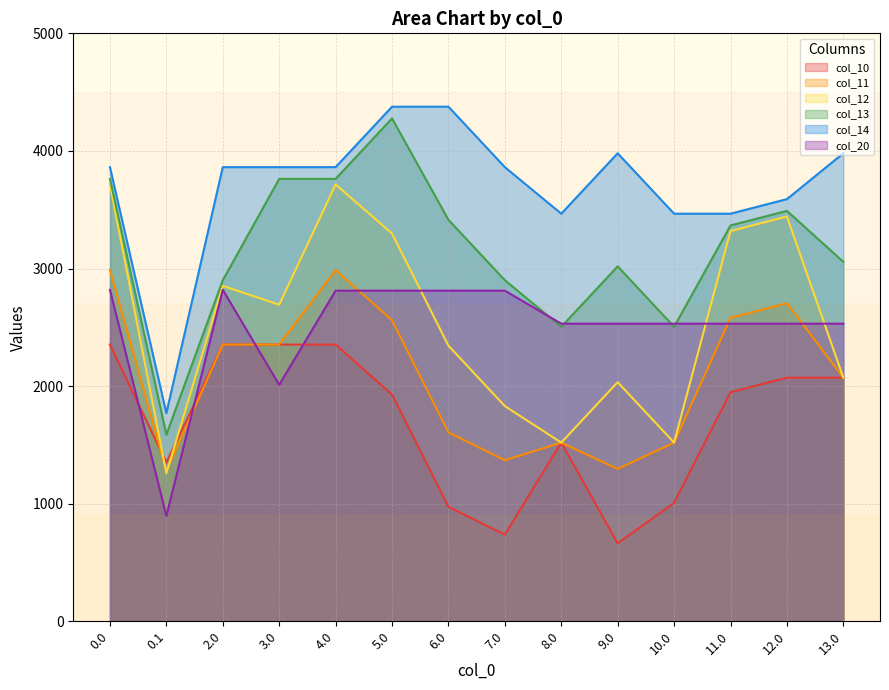

Rank the series at 0.1 from lowest to highest value.

col_20, col_12, col_11, col_10, col_13, col_14